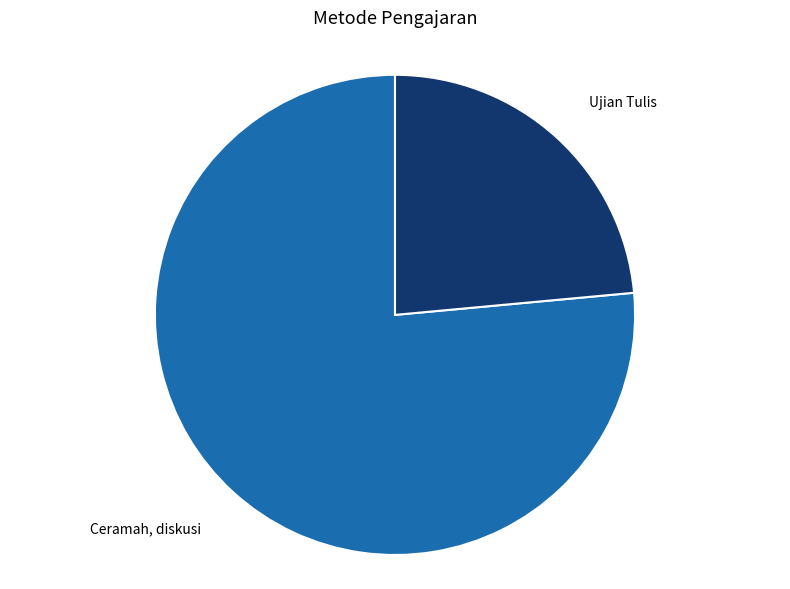

Does any single category account for the majority?

Yes